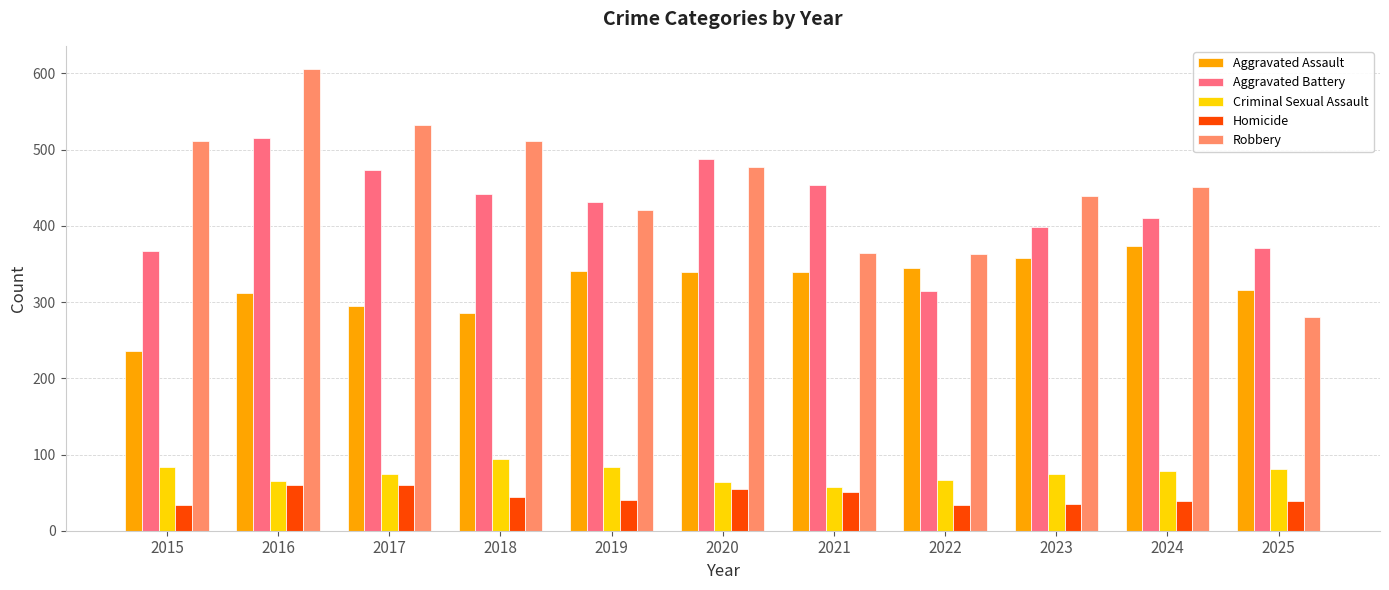

True or false: Aggravated Assault has a value of 149 at 2015.

False